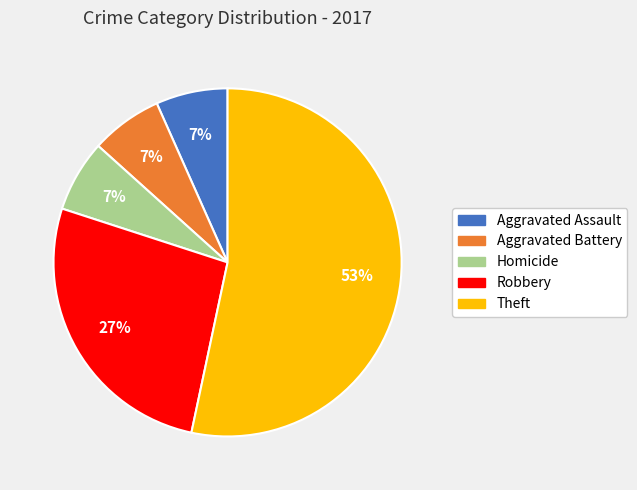

To the nearest percent, what is the average slice percentage?

20%